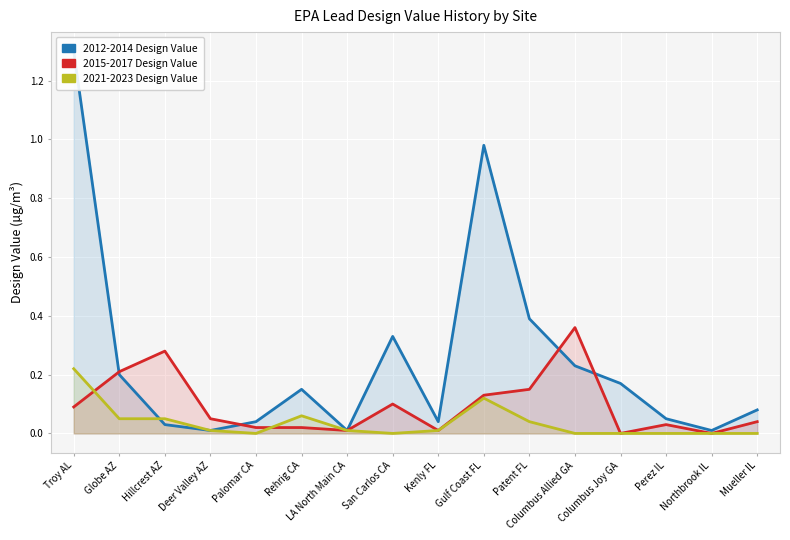

True or false: 2015-2017 Design Value has a value of 0.0 at Northbrook IL.

True